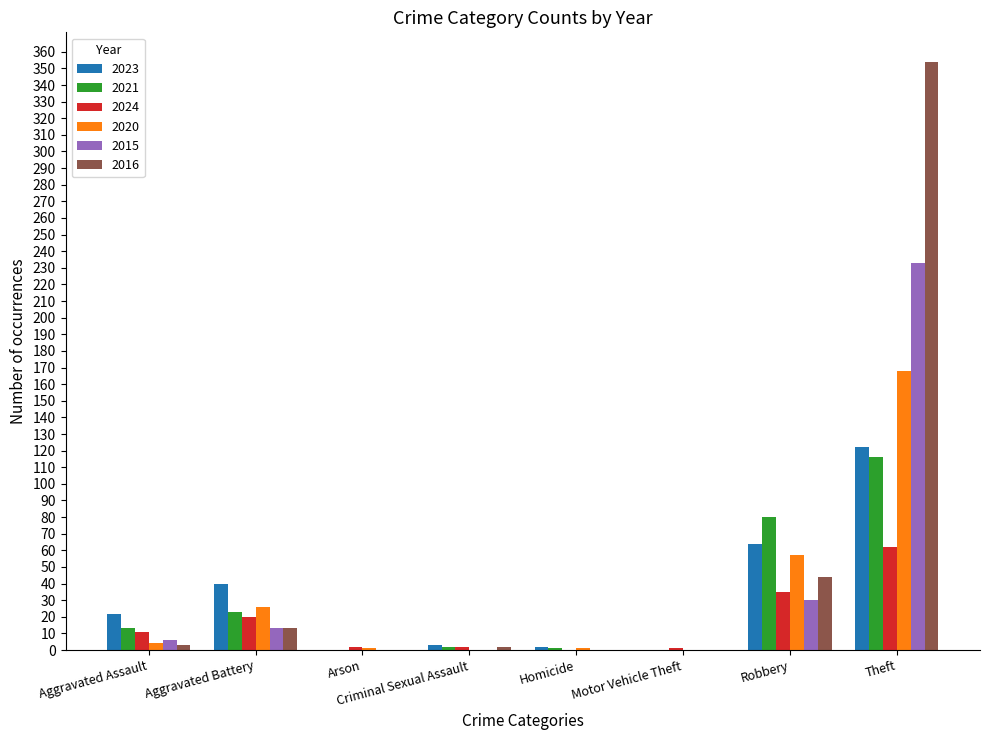

What is the sum of all 2024 values?

133